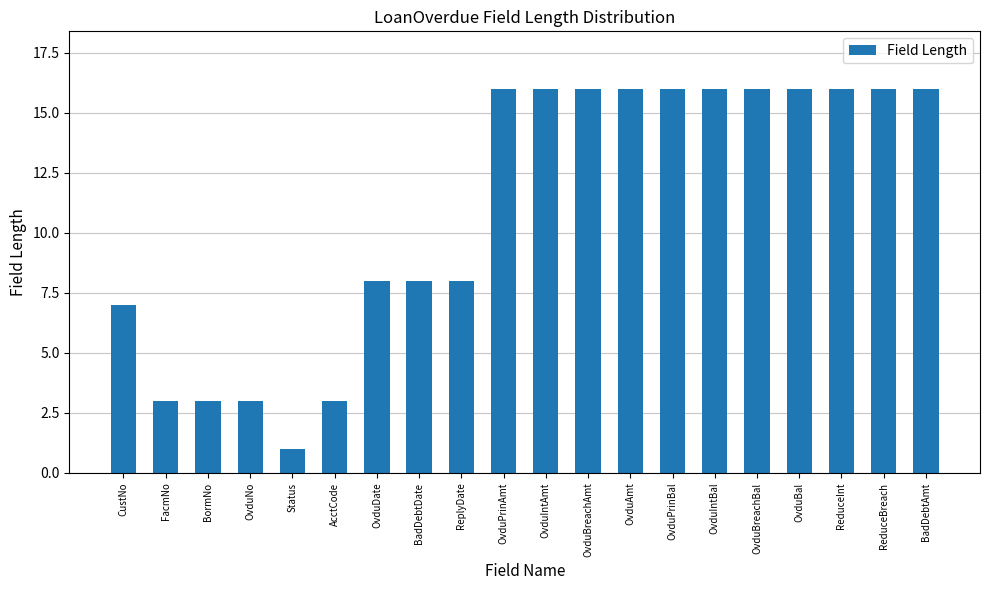

What value does the data have at OvduIntBal?

16